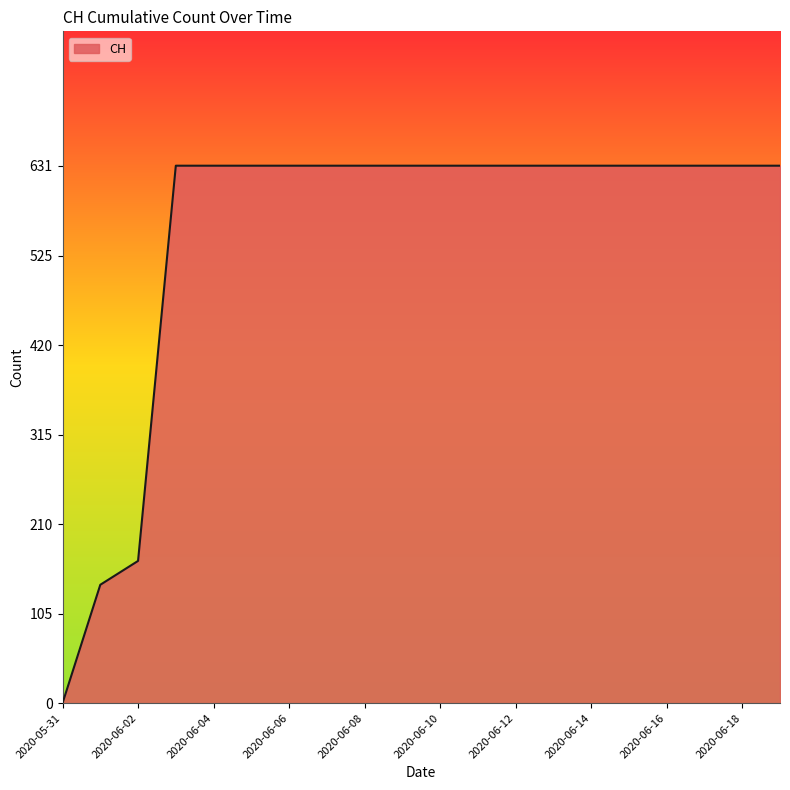

What is the greatest value displayed?

631